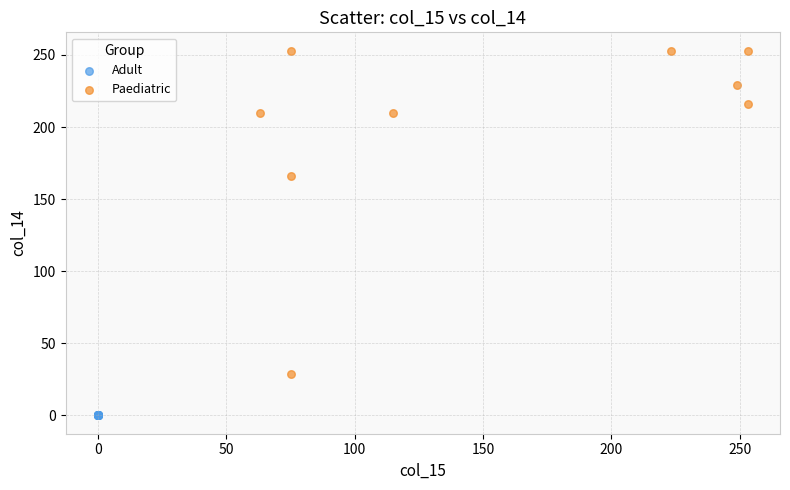

Which series reaches the minimum Y coordinate?

Adult